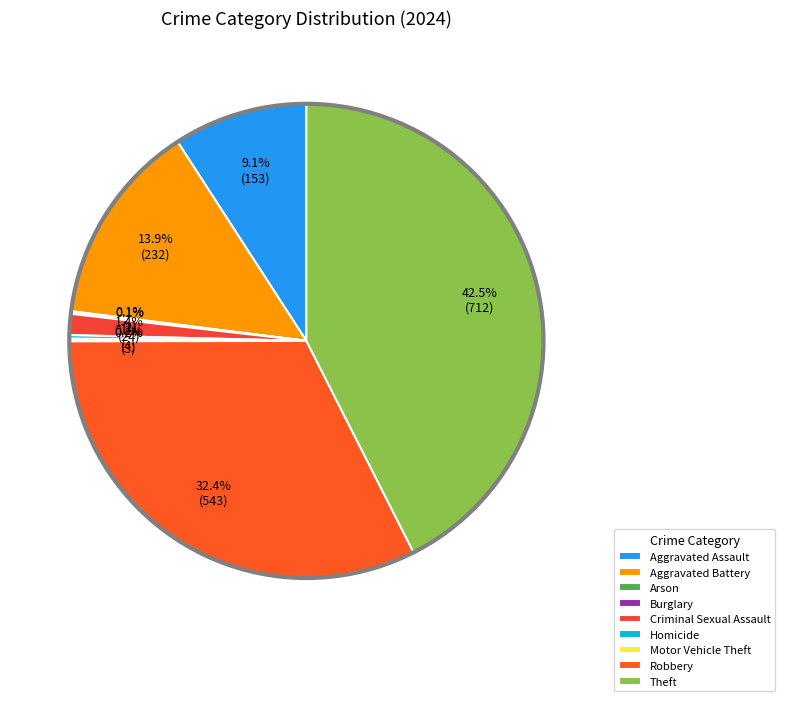

Count the number of slices in the pie.

9